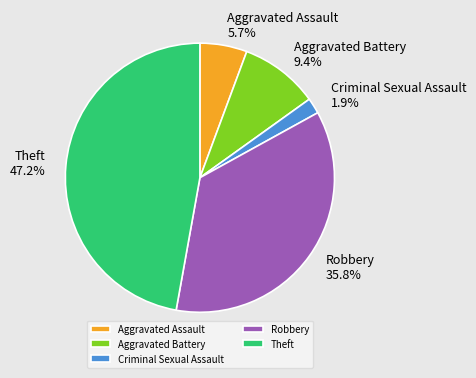

Does Criminal Sexual Assault represent more than half of the total?

No